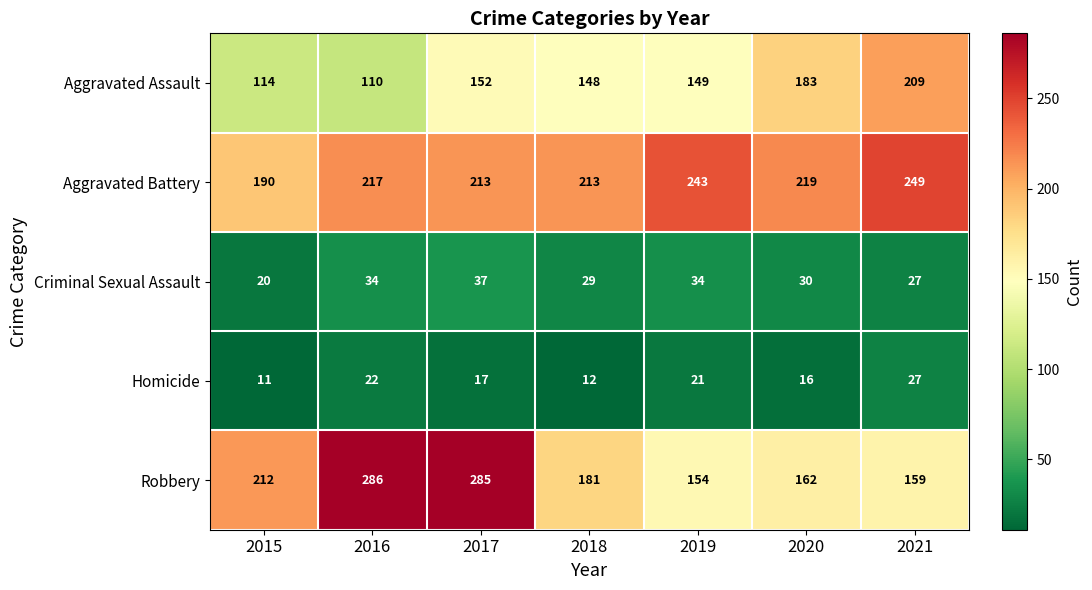

What is the difference between the Criminal Sexual Assault values at 2020 and 2015?

10